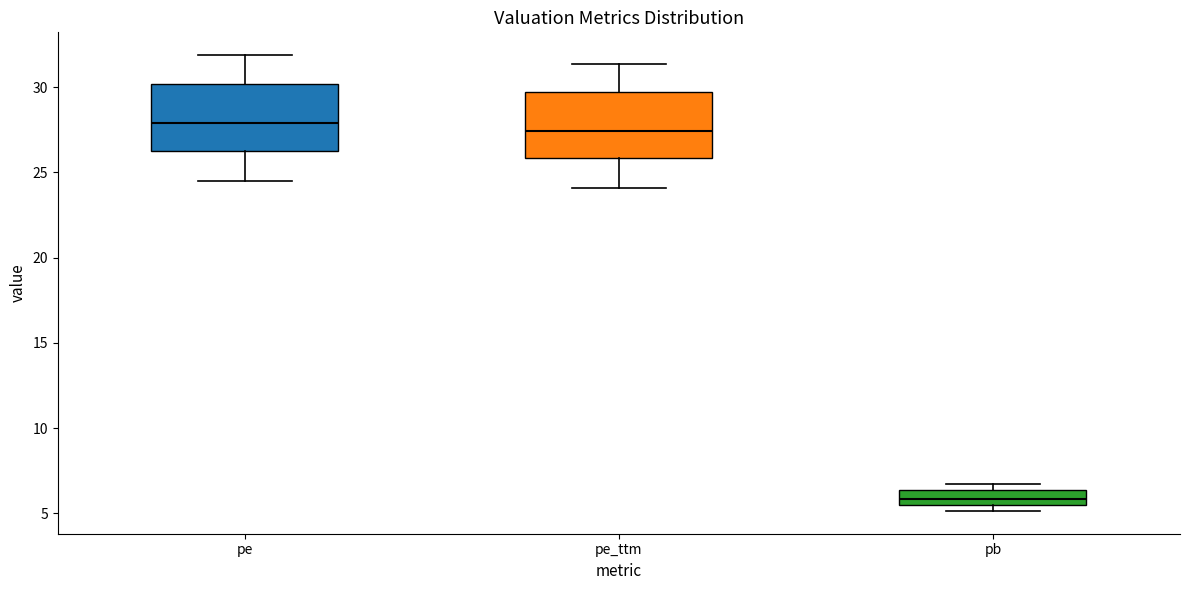

Reading left to right, read every box against the y-axis: the position of its median line, the range the box covers, and the ends of its whiskers. The values are not printed on the chart, so give them approximately, as read against the axis.

pe: median 28.0, box 26.5 to 30.0, whiskers 24.5 to 32.0
pe_ttm: median 27.5, box 26.0 to 29.5, whiskers 24.0 to 31.5
pb: median 6.0, box 5.5 to 6.5, whiskers 5.0 to 6.5 (just above the box's upper edge)